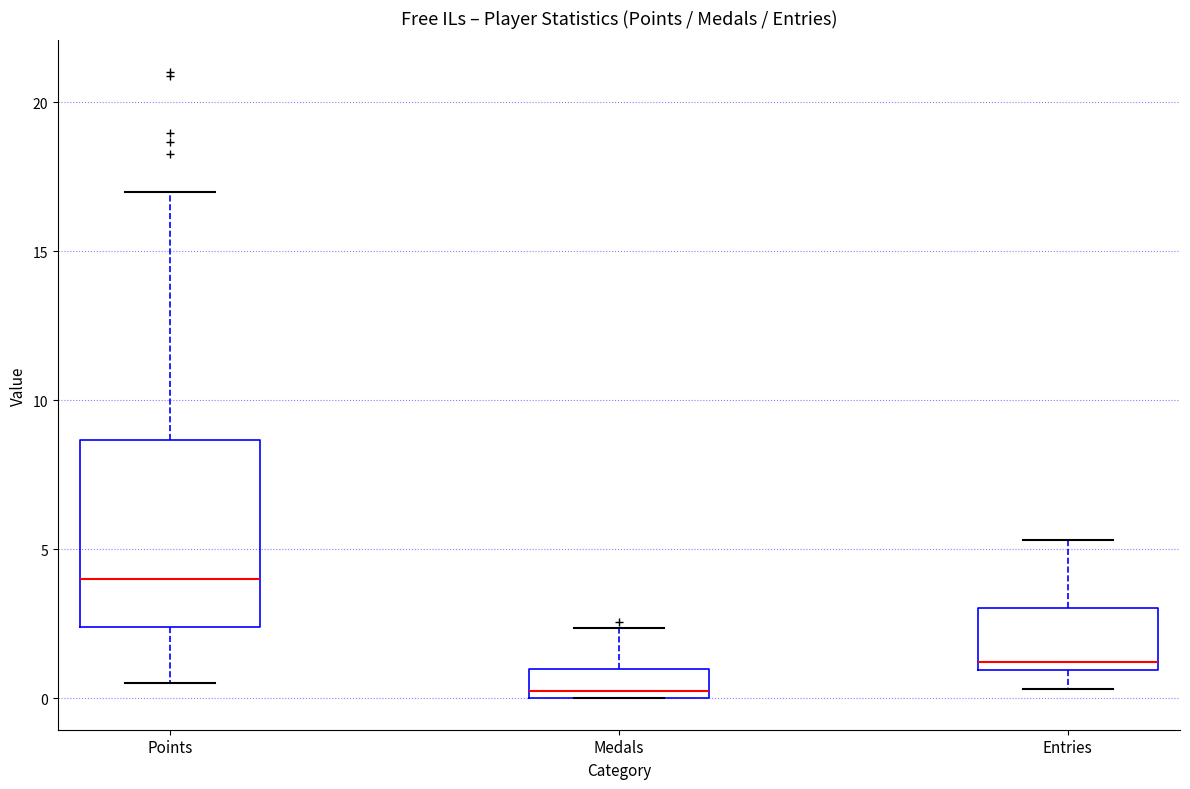

Which box is the tallest, from its lower edge to its upper edge?

Points